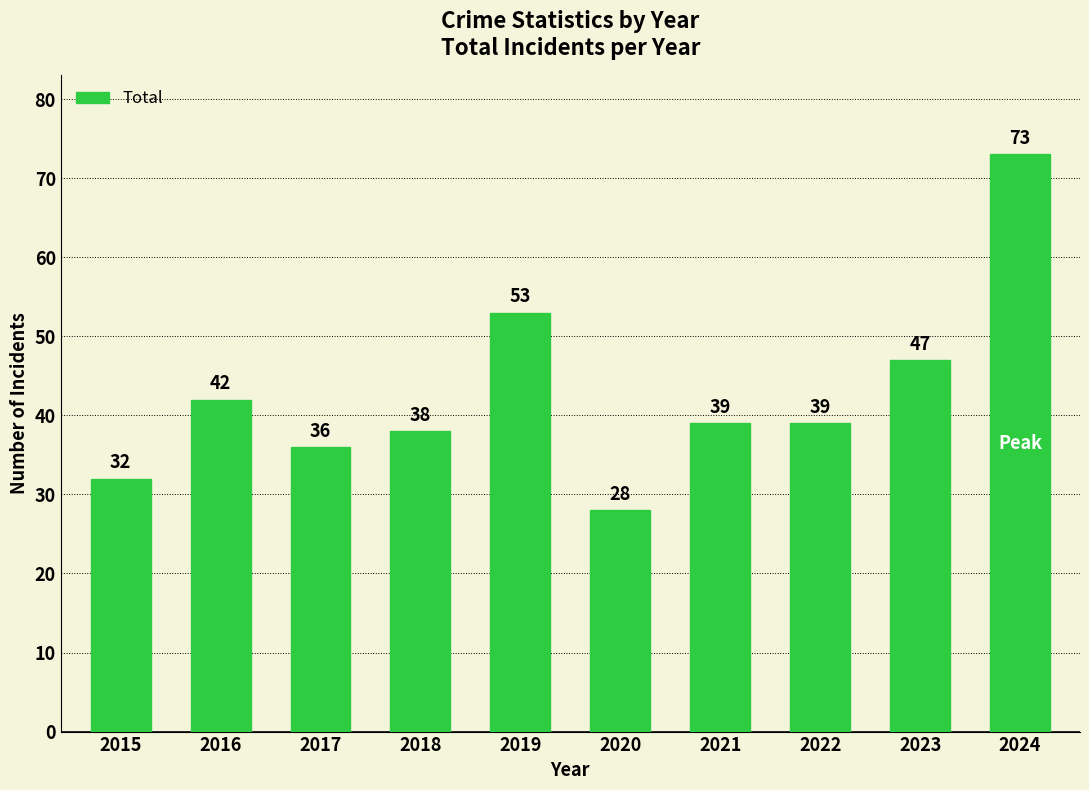

Reading left to right, list all the values displayed in this chart.

2015=32	2016=42	2017=36	2018=38	2019=53	2020=28	2021=39	2022=39	2023=47	2024=73